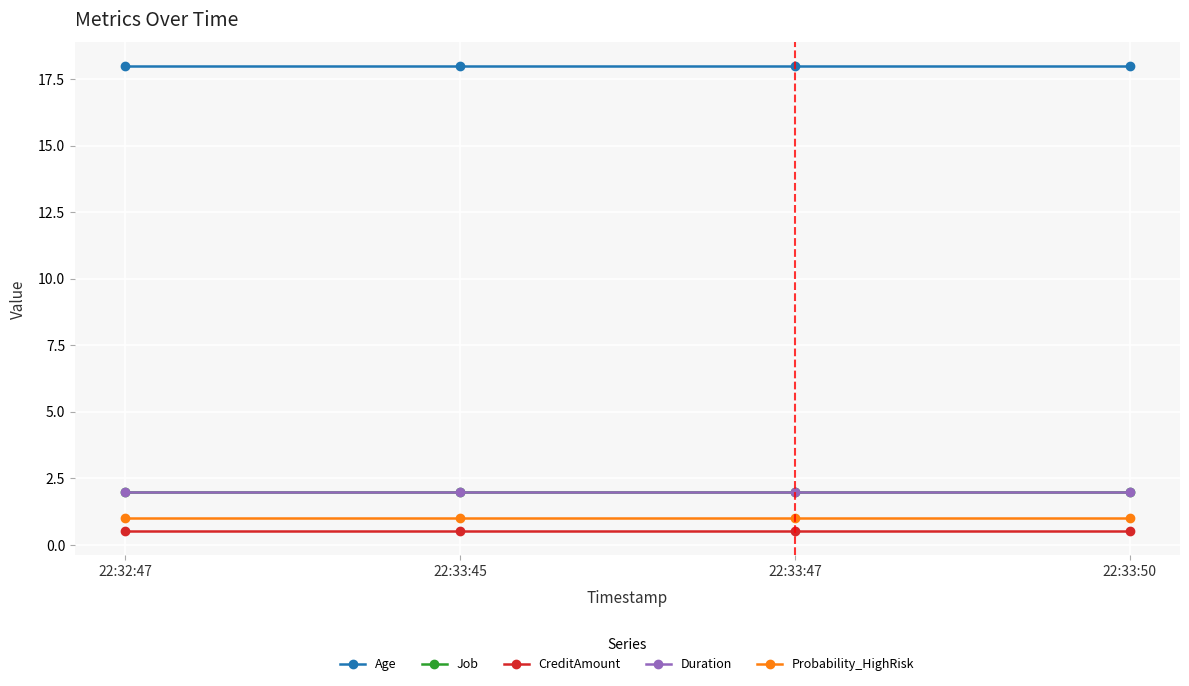

Is this an area chart (filled region under the line)?

No